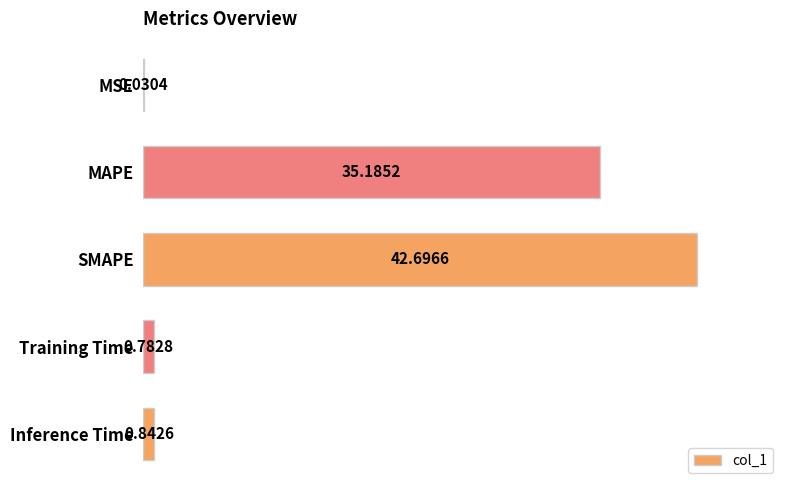

At which category does the chart reach its peak across all series?

SMAPE